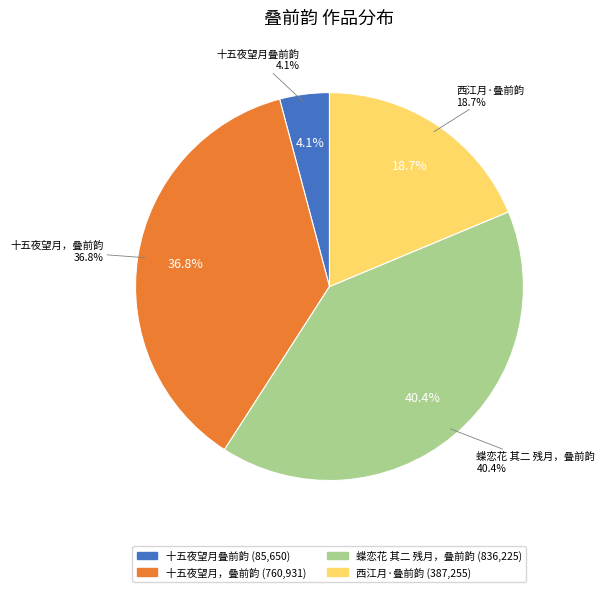

True or false: 西江月·叠前韵 accounts for 19% of the total.

True